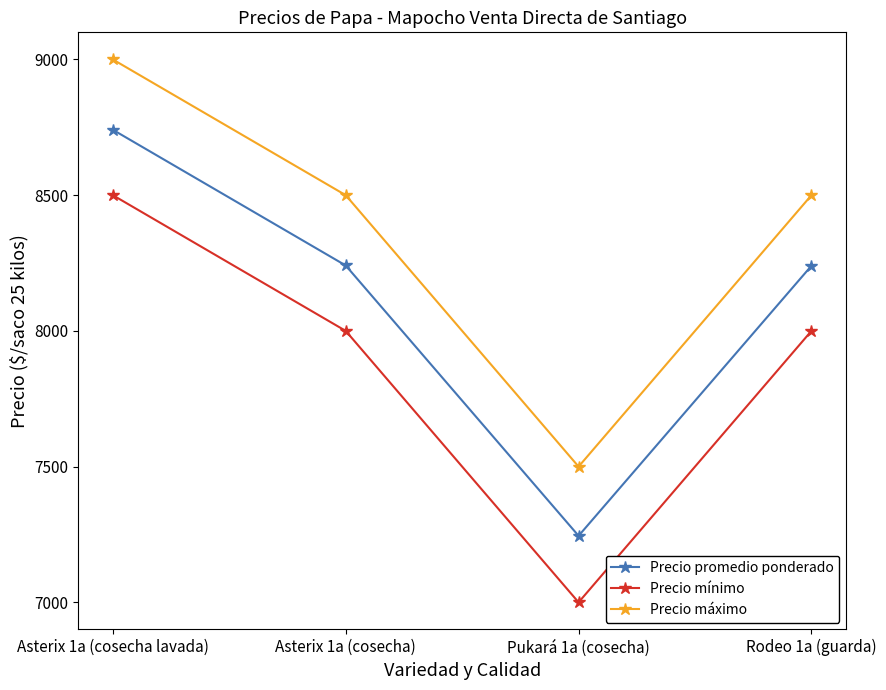

What is the spread (max minus min) of values at Asterix 1a (cosecha lavada)?

500